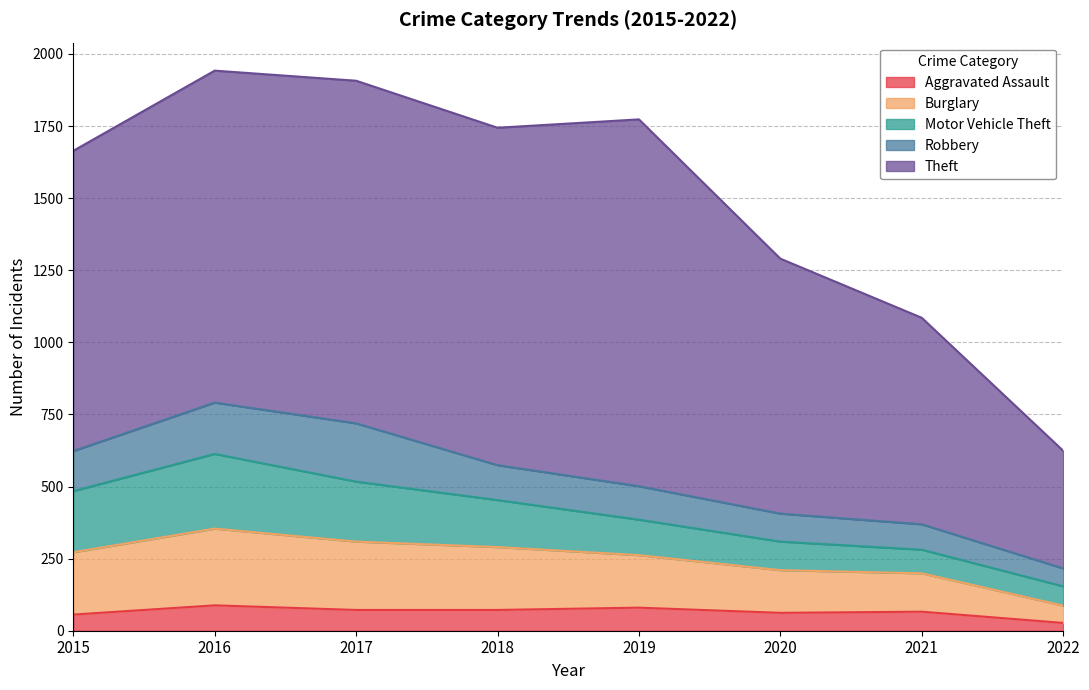

How many values in the Motor Vehicle Theft series are below 163?

4